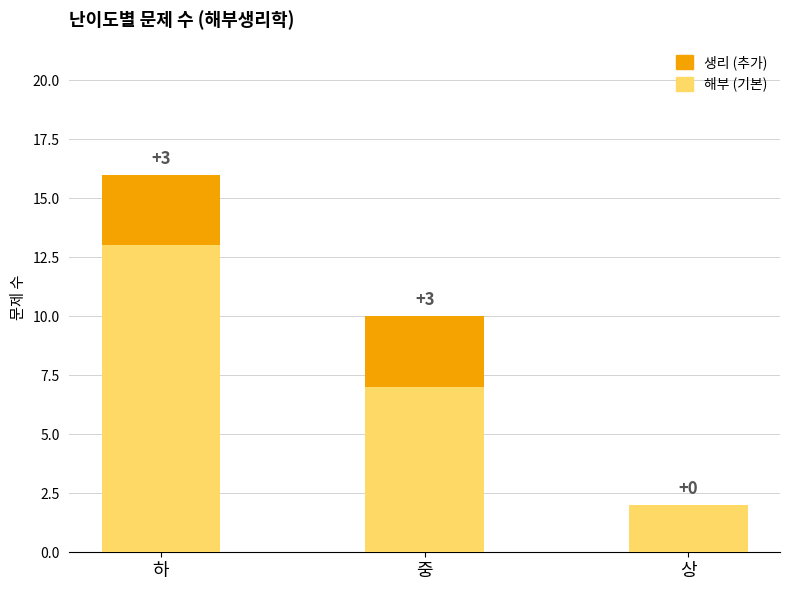

What is the total value across all series at 중?

10